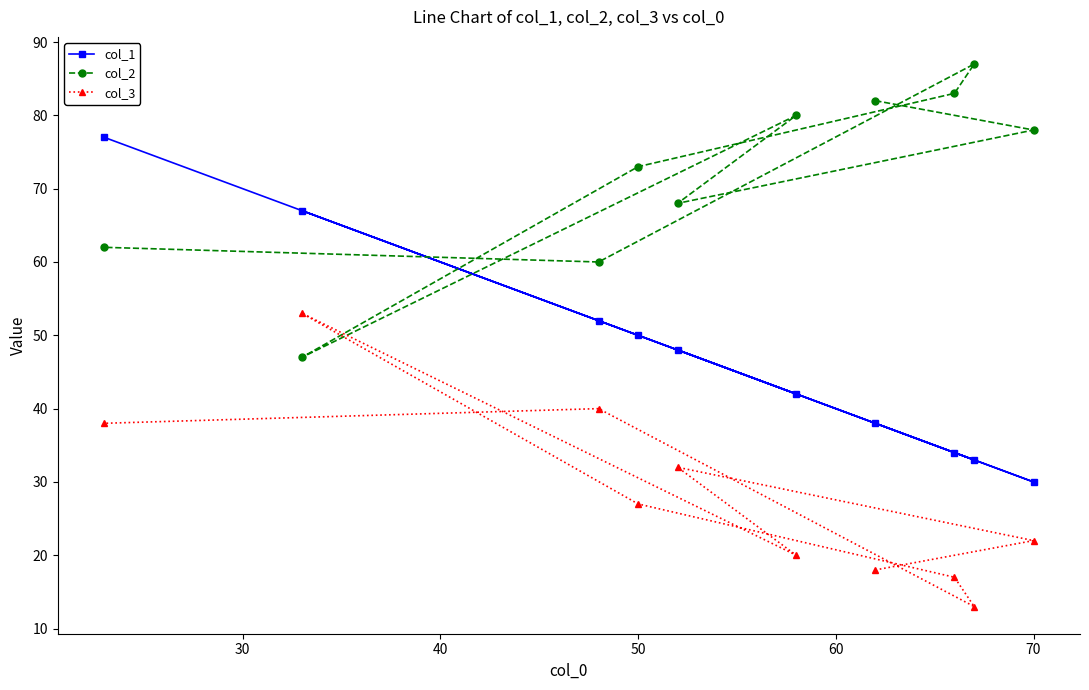

How many values in the col_2 series are below 78?

5